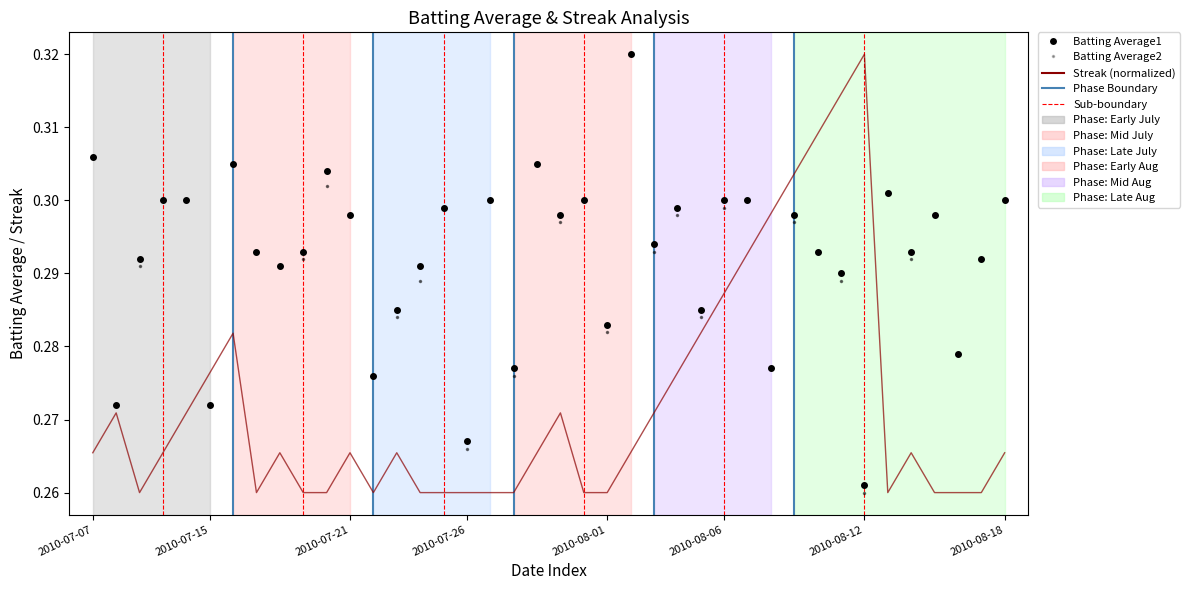

After their last crossing, which series has the higher values: Streak (normalized) or Batting Average2?

Batting Average2